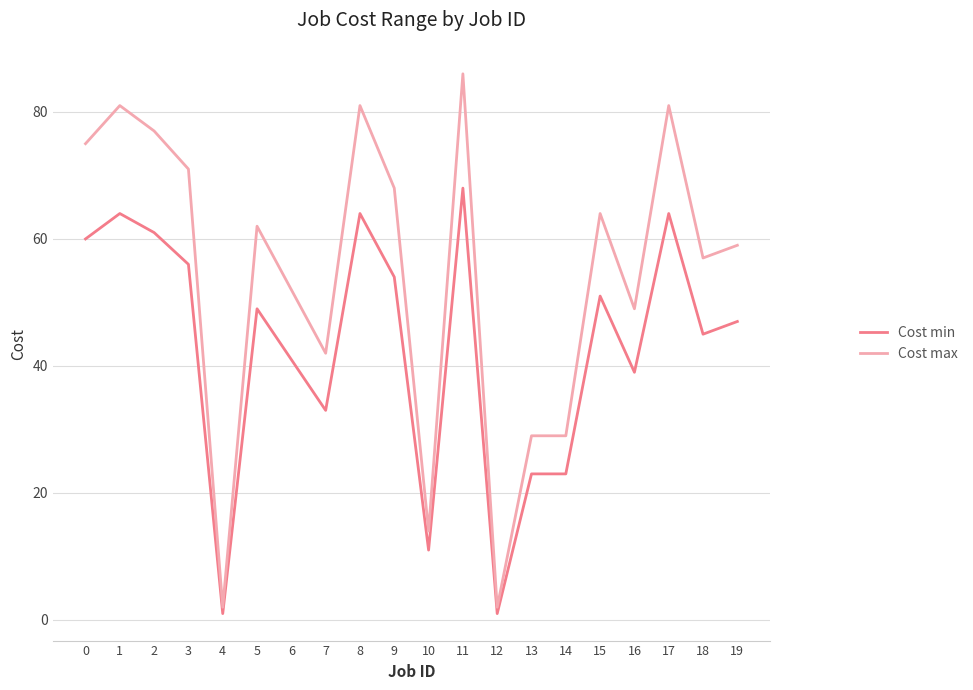

The Cost min series shows 51 at 15. True or false?

True